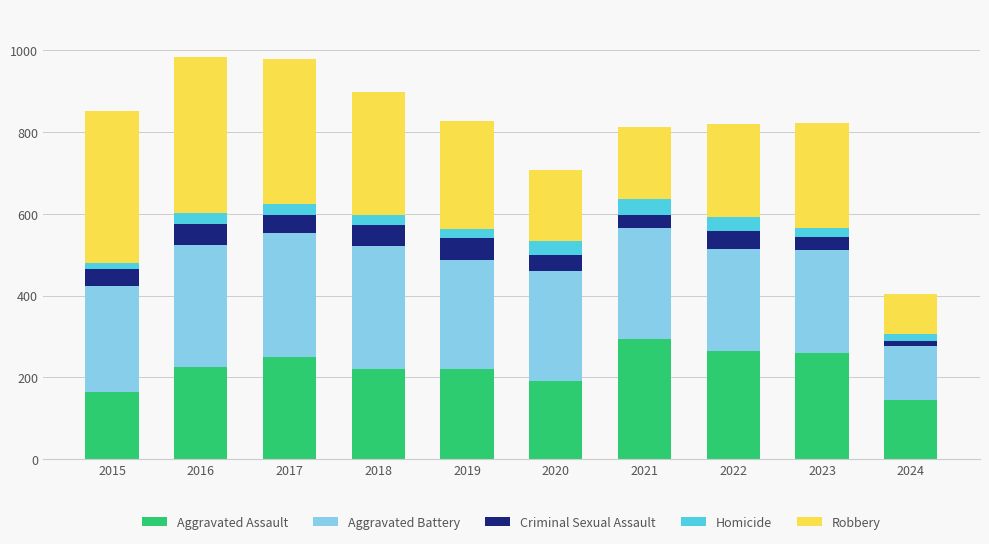

The value of Aggravated Assault at 2021 is 295. True or false?

True